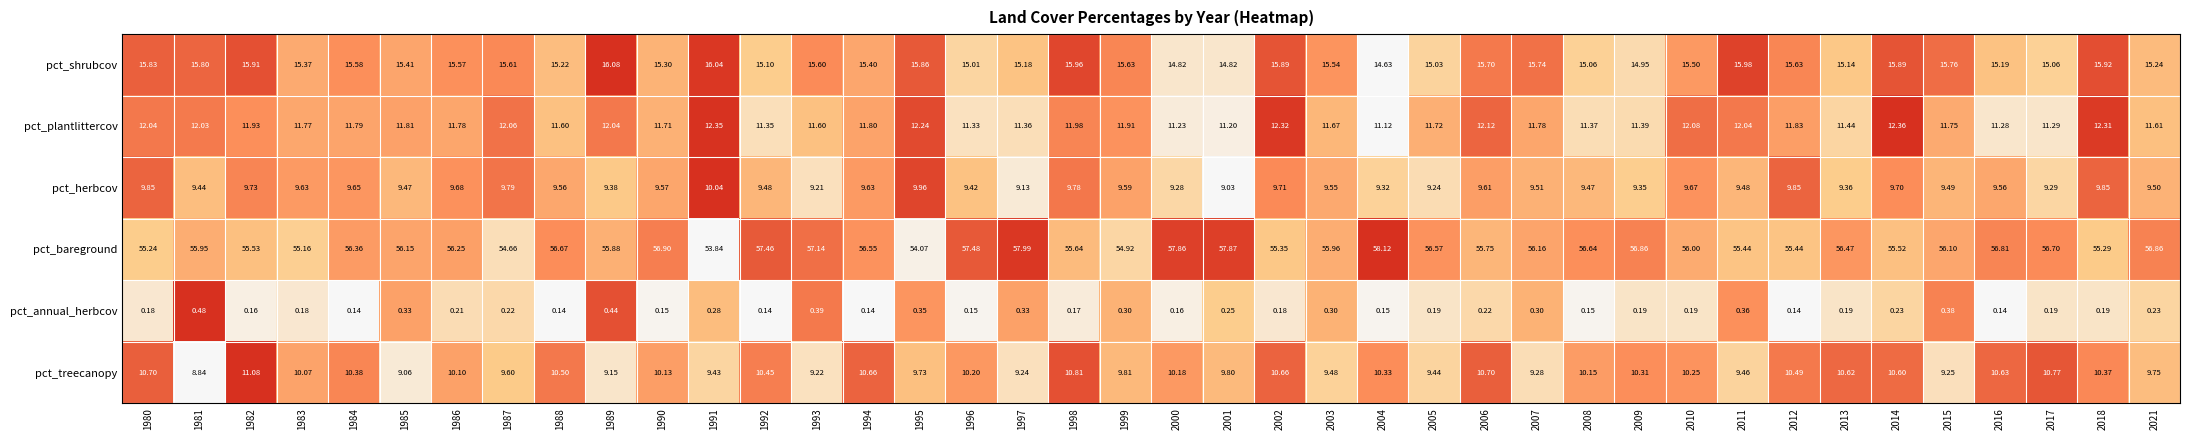

How many data points does each series have?

40